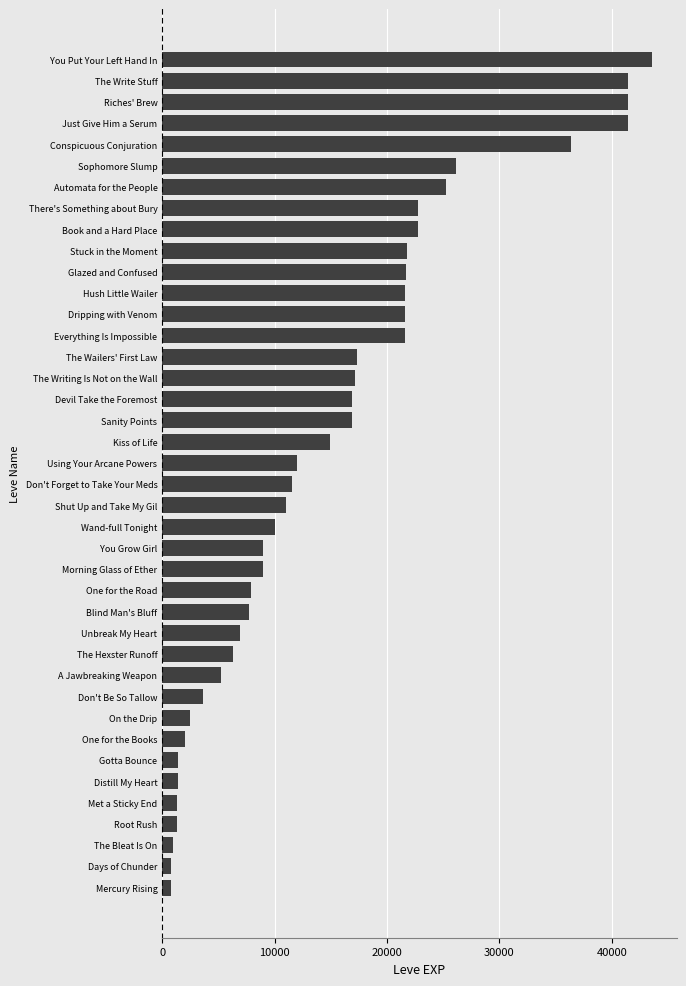

What is the difference between the second highest and second lowest values?

40610